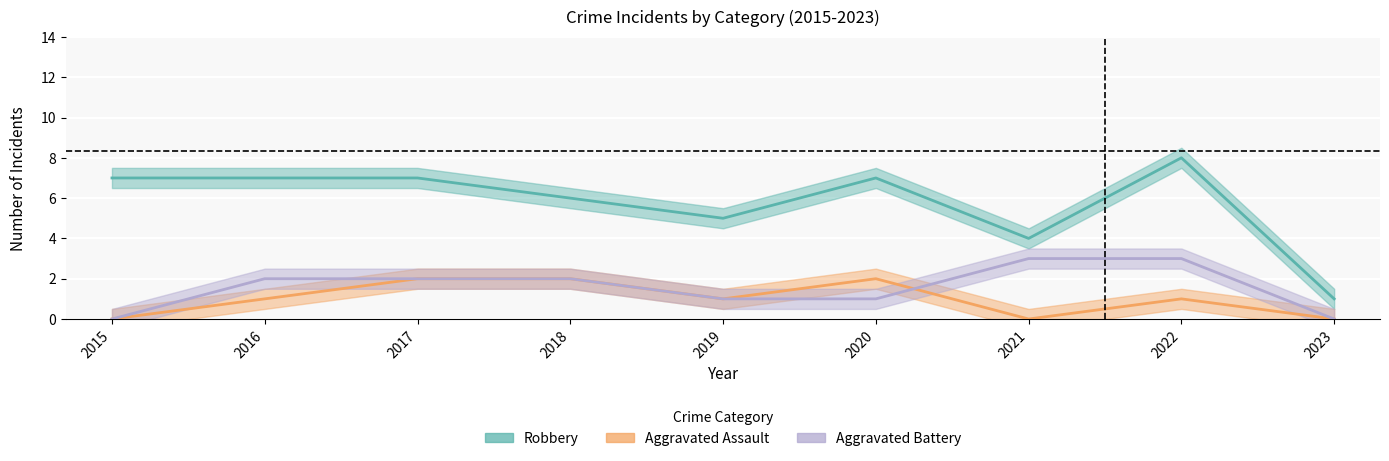

True or false: Aggravated Battery and Aggravated Assault cross at least once.

True